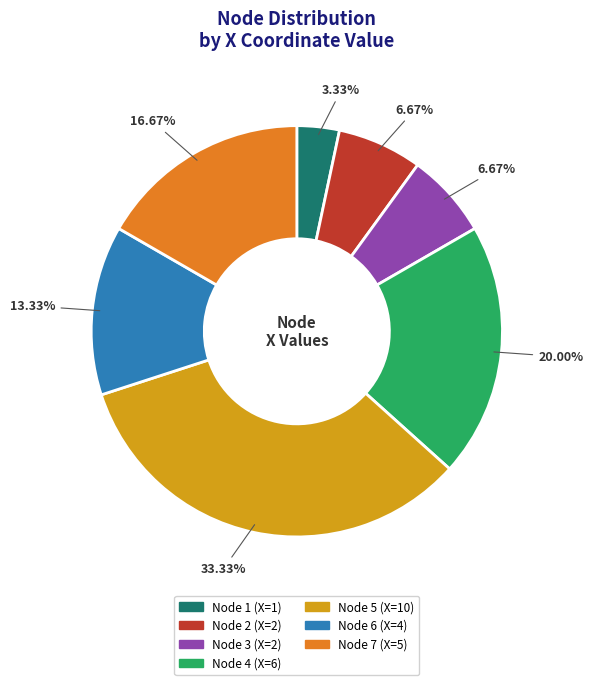

Is there a majority slice in this chart?

No